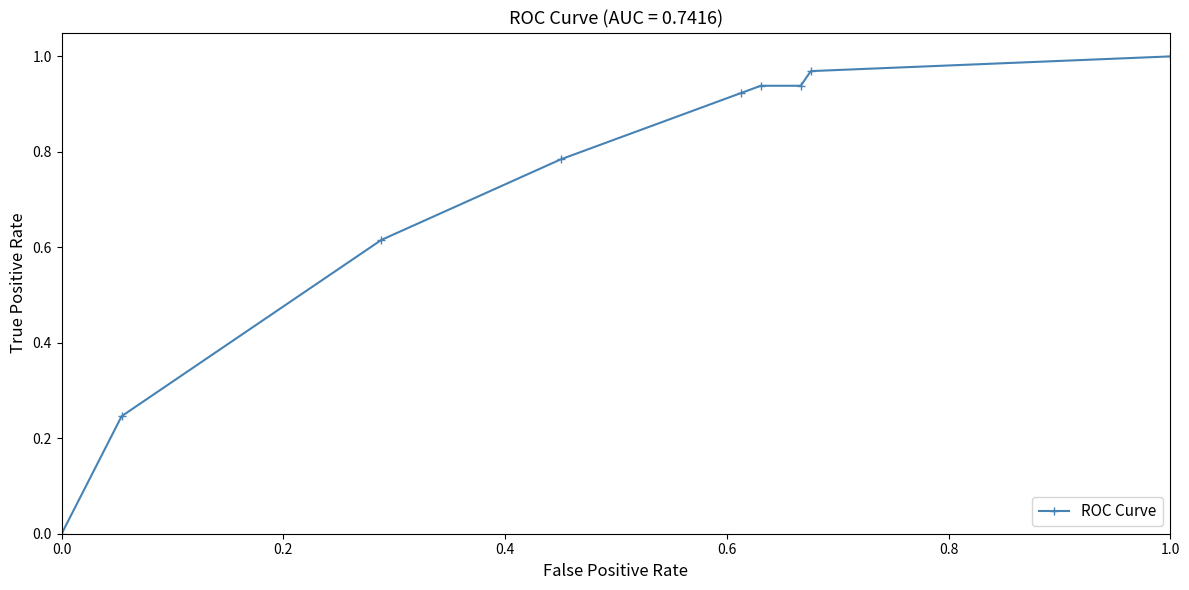

What is the label of the 2nd point from the left?

0.2